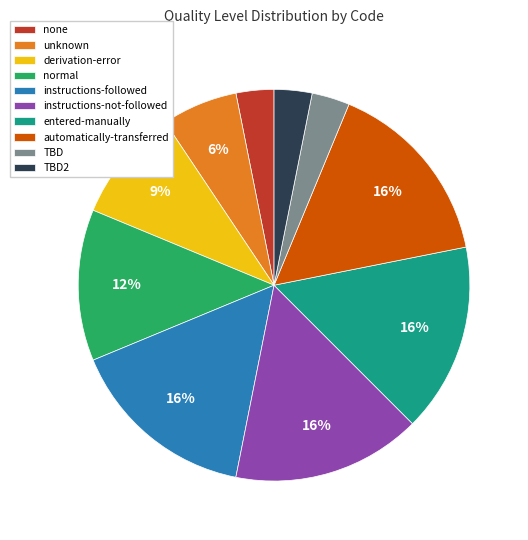

Combined, do instructions-followed and derivation-error account for over 50%?

No